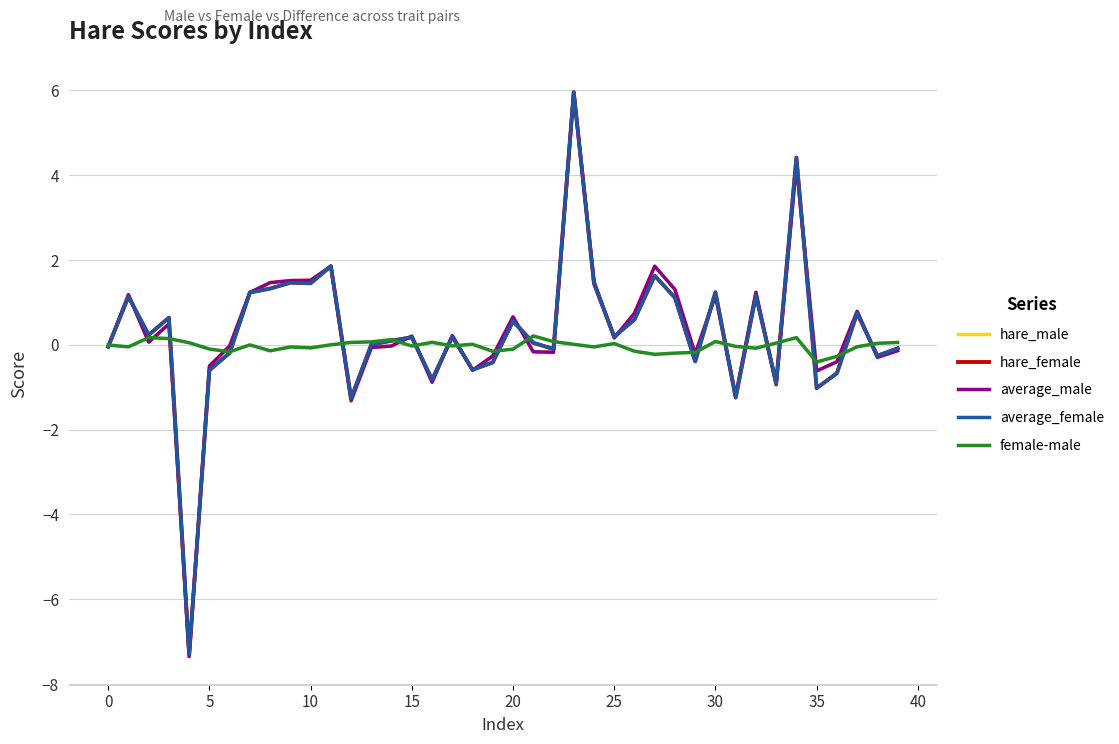

Which series has the largest range (max minus min)?

hare_male